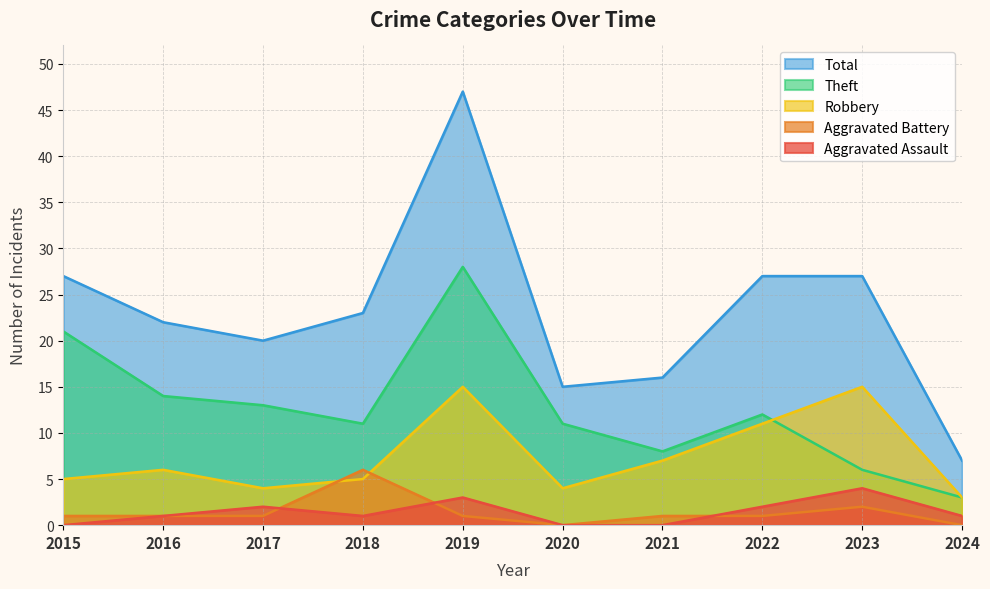

Reading left to right, what are all the values shown in this chart?

Aggravated Assault: 0	1	2	1	3	0	0	2	4	1
Aggravated Battery: 1	1	1	6	1	0	1	1	2	0
Robbery: 5	6	4	5	15	4	7	11	15	3
Theft: 21	14	13	11	28	11	8	12	6	3
Total: 27	22	20	23	47	15	16	27	27	7